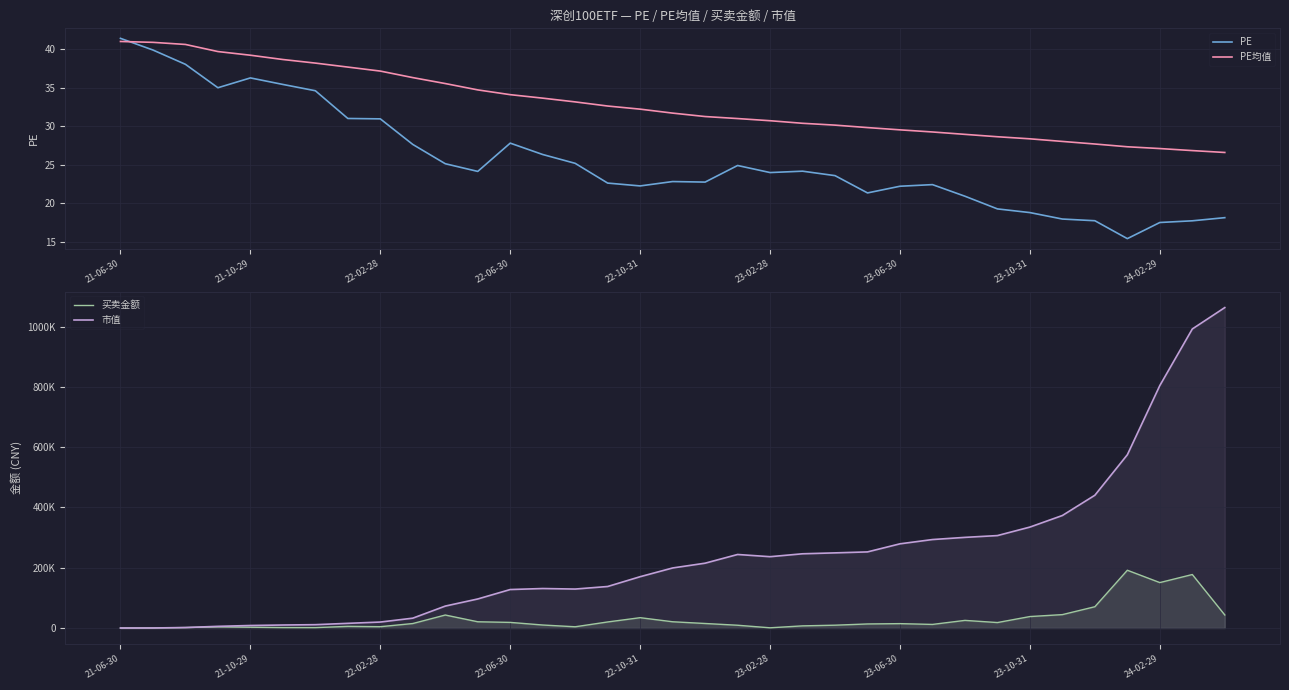

How many data points in PE均值 are above 31?

20